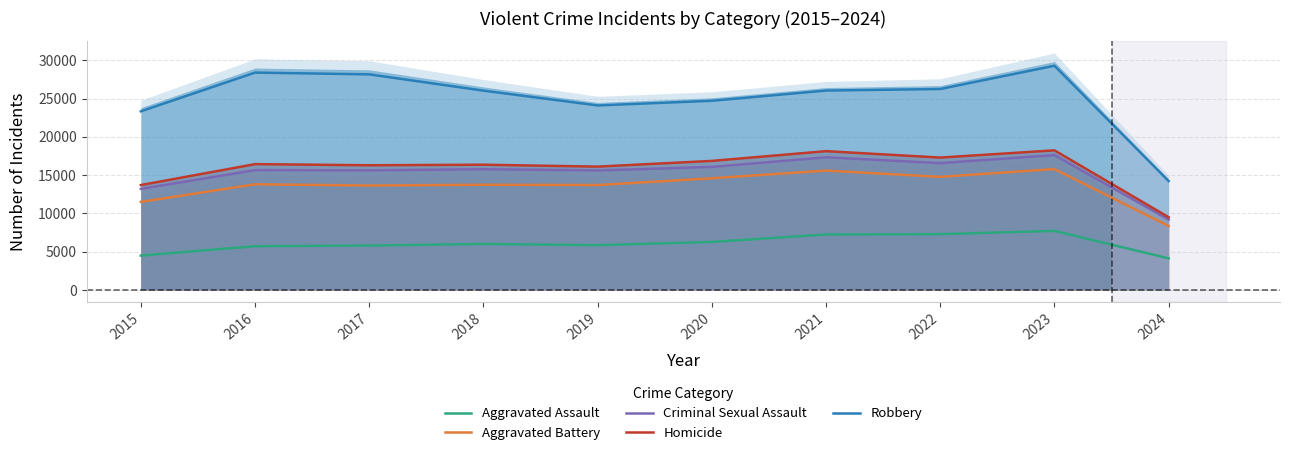

The Homicide series shows 16856 at 2020. True or false?

True